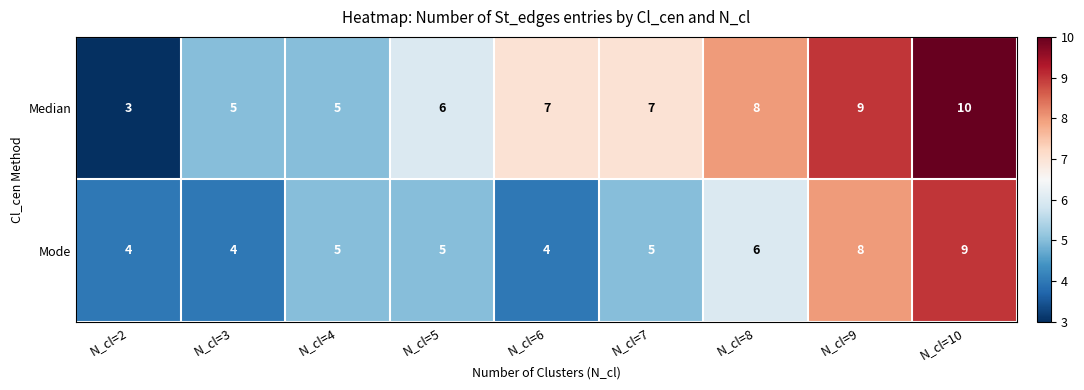

At which category is the sum across all series the highest?

N_cl=10